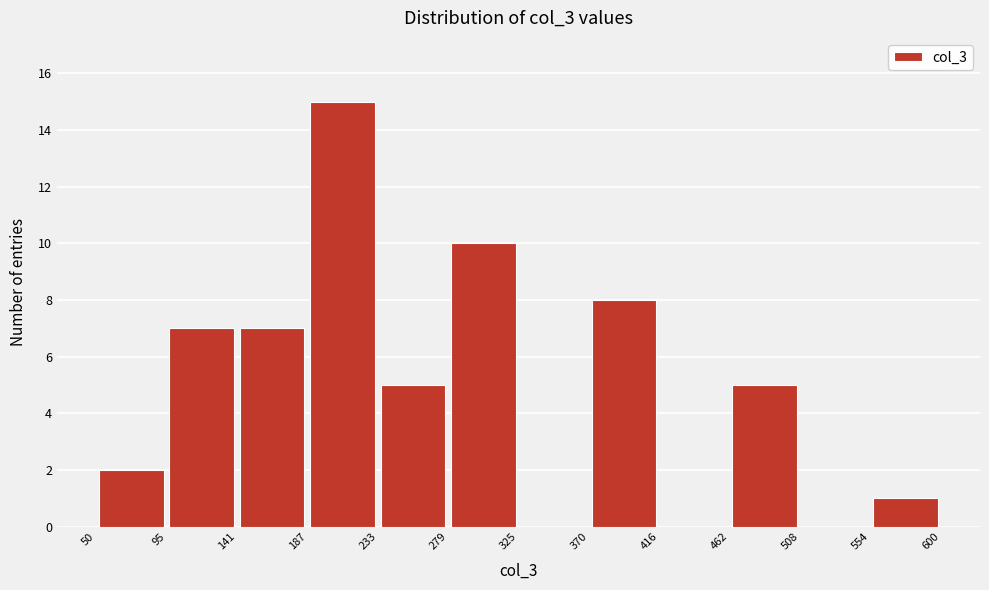

Reading left to right, transcribe this chart: for each bar, give the range it covers on the x-axis and its height. The values are not printed on the chart, so give them approximately, as read against the axis.

50 to 95: 2
95 to 141: 7
141 to 187: 7
187 to 233: 15
233 to 279: 5
279 to 325: 10
325 to 370: 0
370 to 416: 8
416 to 462: 0
462 to 508: 5
508 to 554: 0
554 to 600: 1